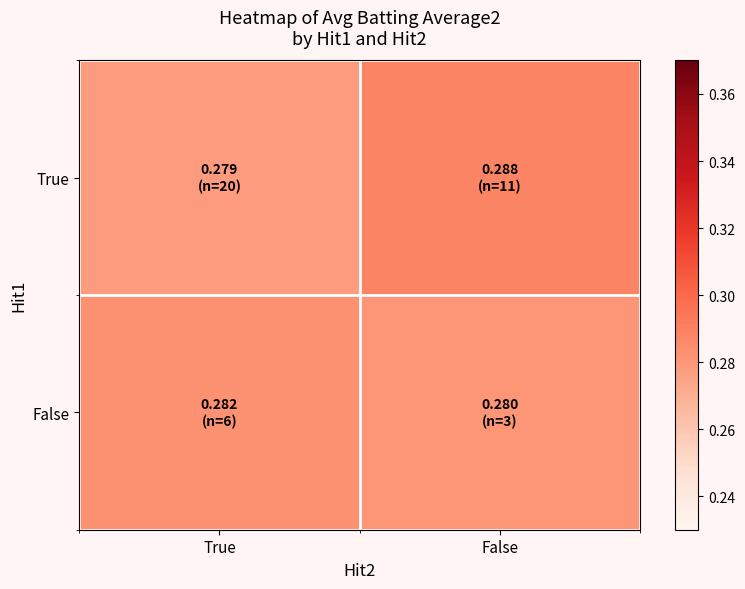

Reading left to right, extract all data points from this chart.

True: True=0.3	False=0.3
False: True=0.3	False=0.3